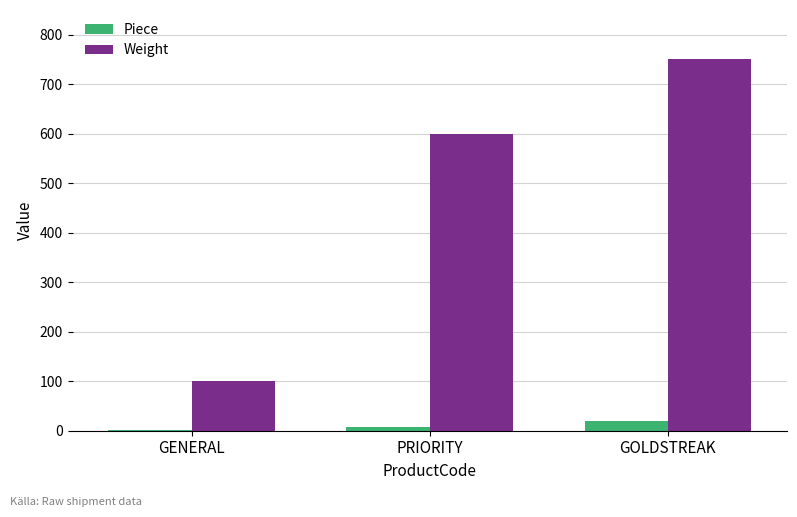

Which series changed the most between GENERAL and PRIORITY?

Weight